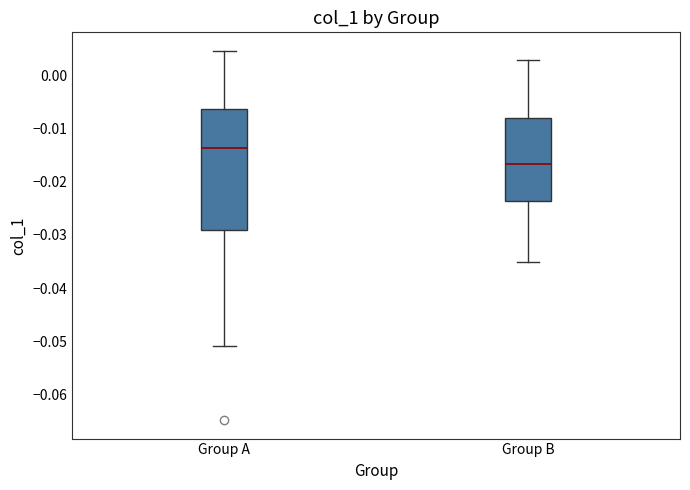

Which box has the highest median line?

Group A